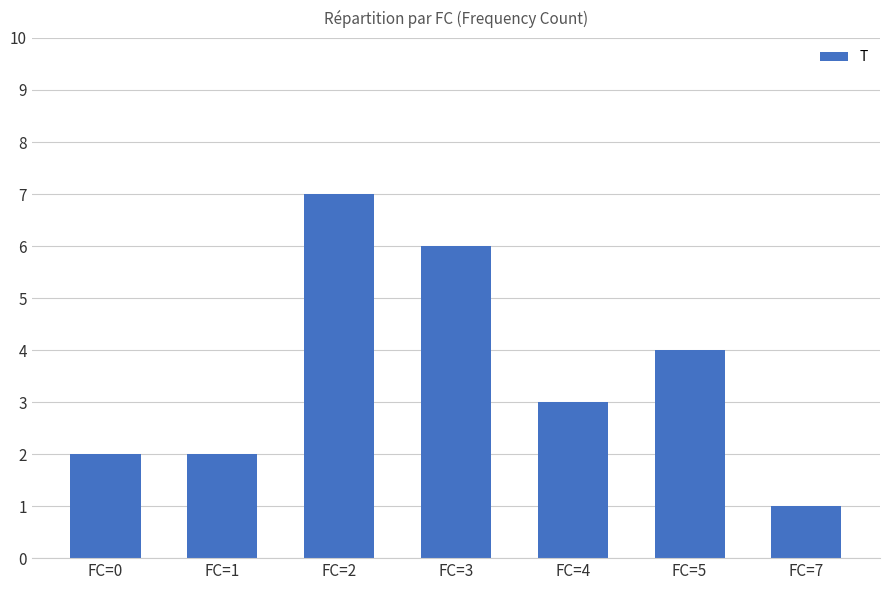

What is the value of the 1st bar from the left?

2